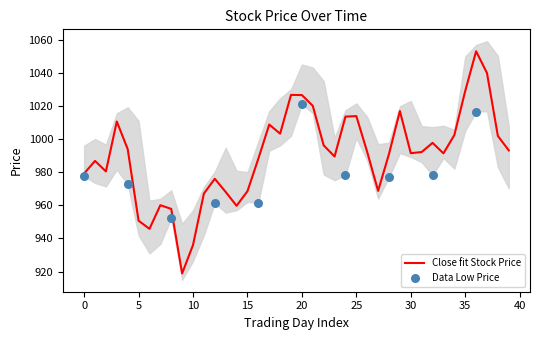

The Close fit Stock Price series shows 979.2 at 0. True or false?

True